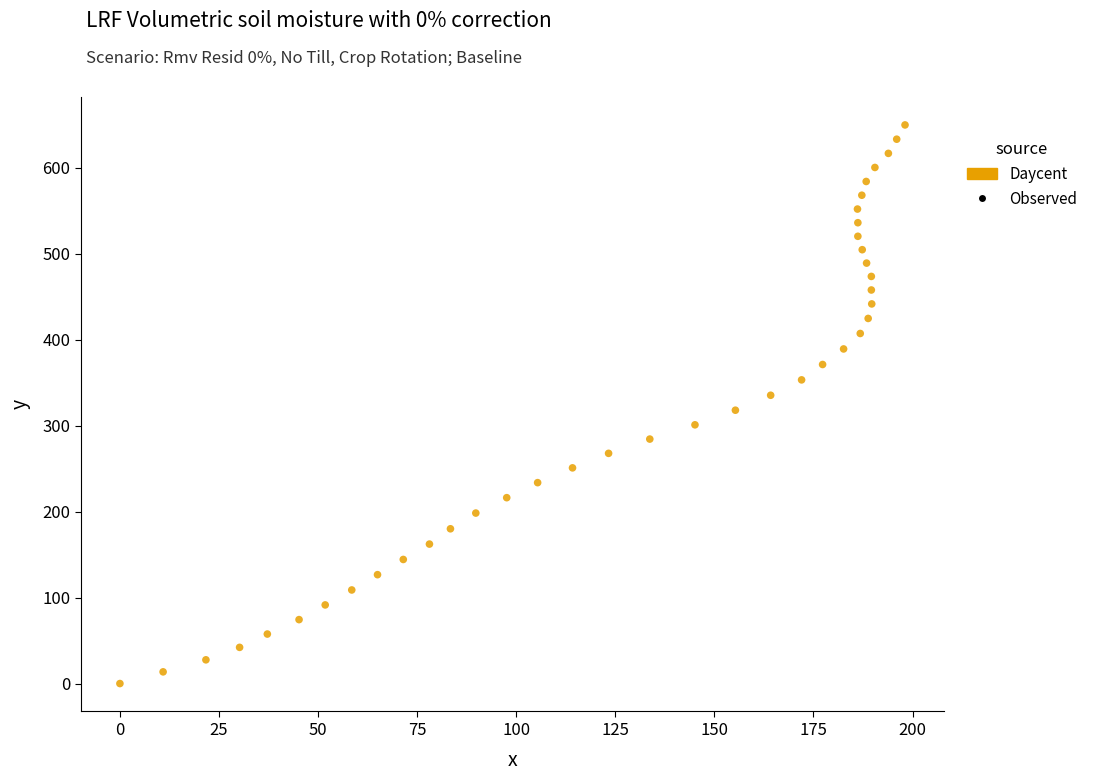

What is the range of Y values (max minus min)?

650.1